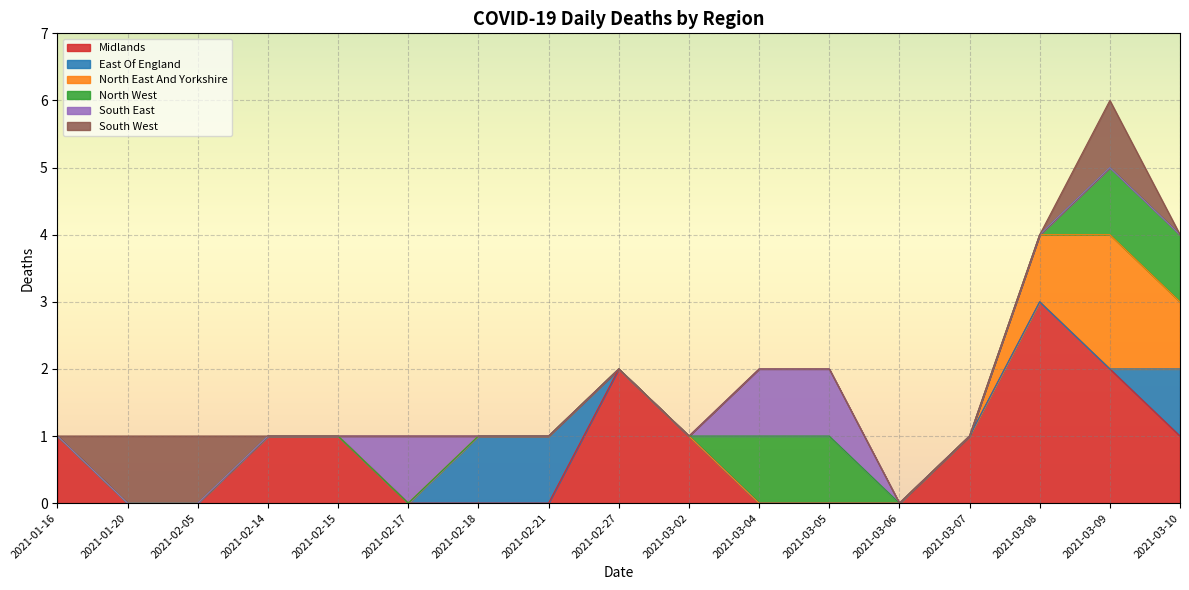

Count the North West values in the range 0 to 1.

17